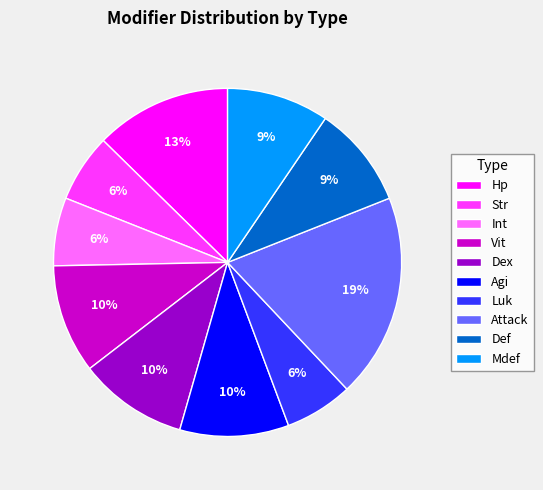

Between Attack and Agi, which is larger?

Attack